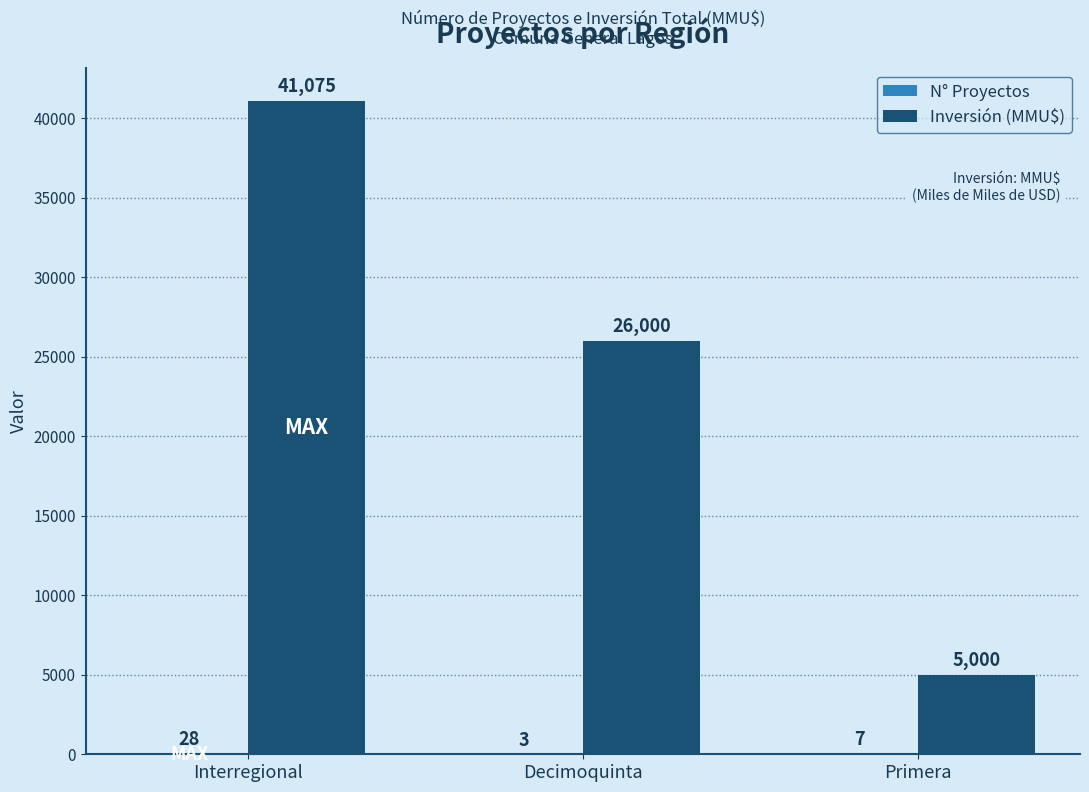

Where does the Inversión (MMU$) series first go above 26000?

Interregional